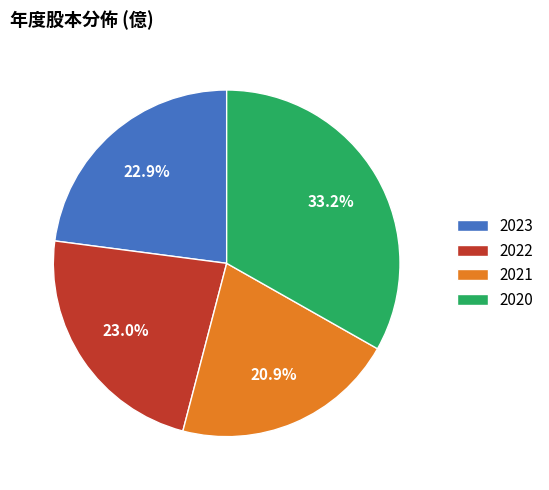

Which slice is the largest?

2020